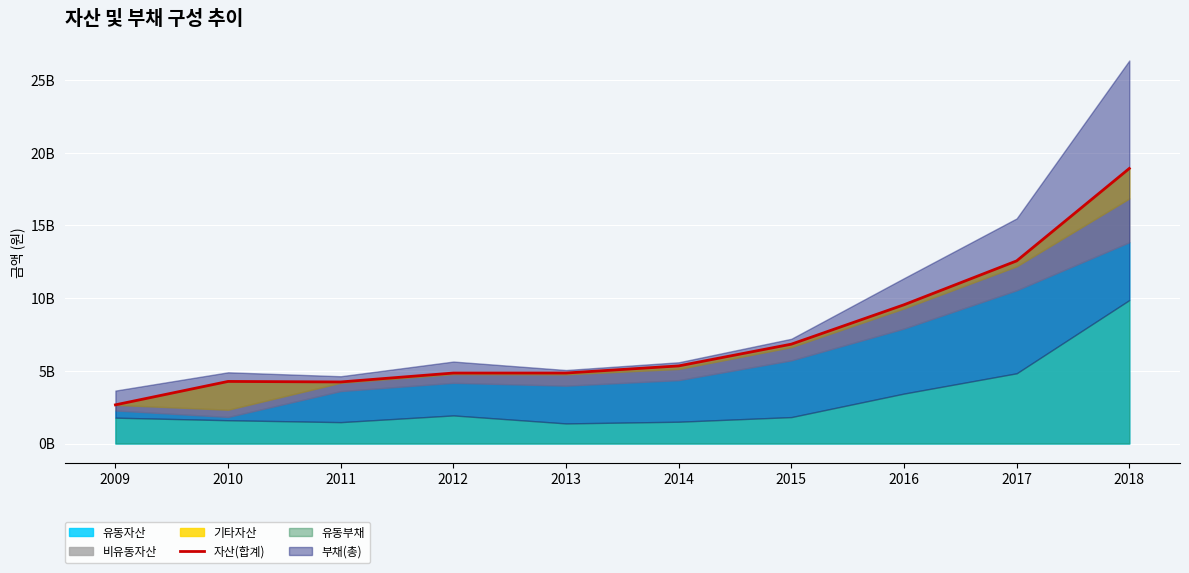

What value does the data have at 2009, to the nearest 50?

2660129550